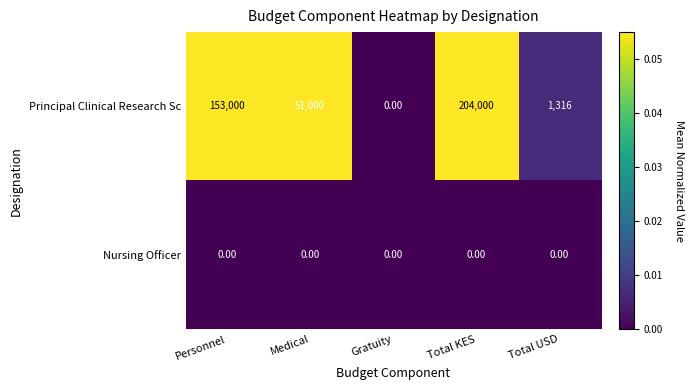

At Personnel, list the series in order from largest to smallest.

Principal Clinical Research Sc, Nursing Officer